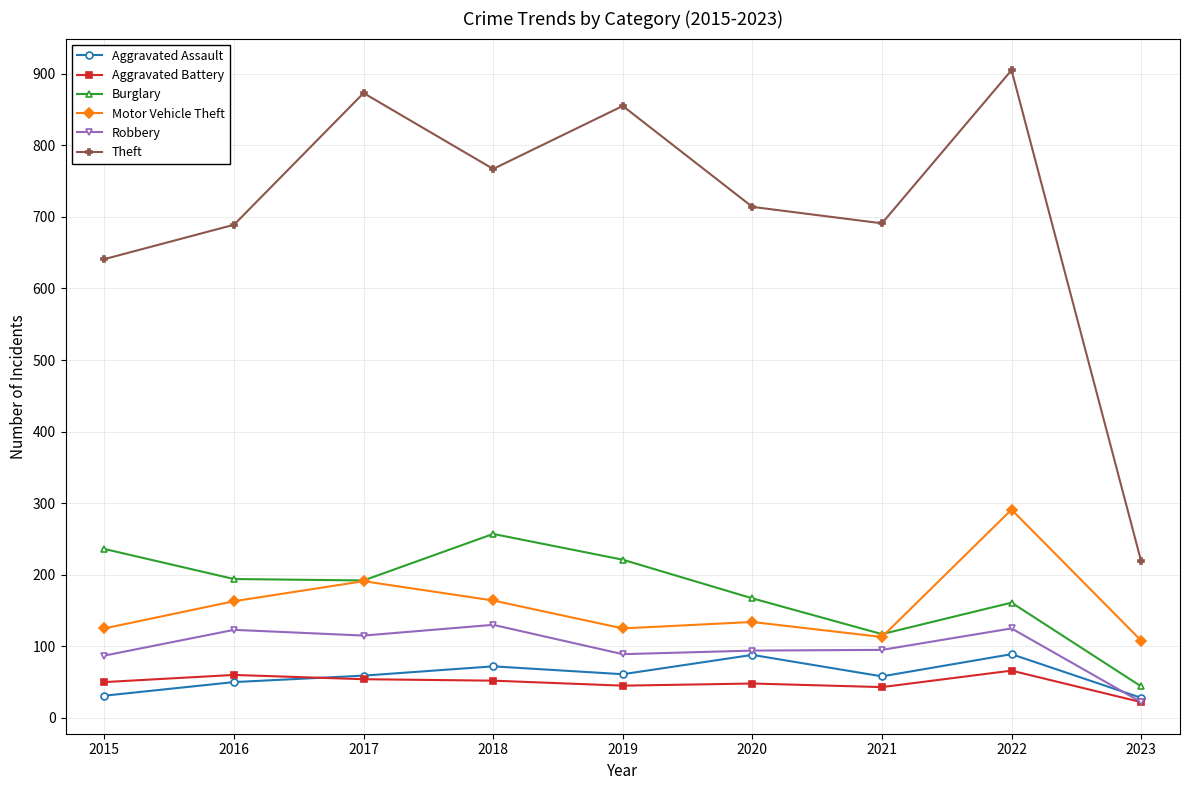

What is the value of the Burglary point at the 6th from the left?

167